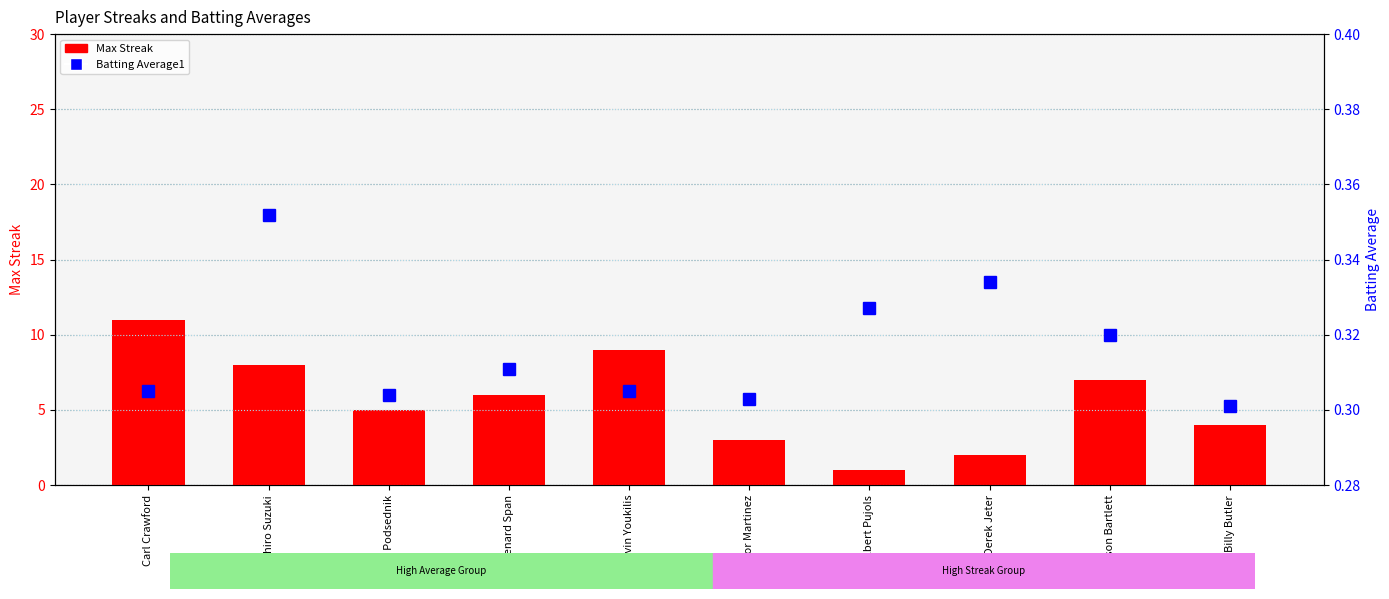

At which label is Batting Average1 closest to 0?

Billy Butler